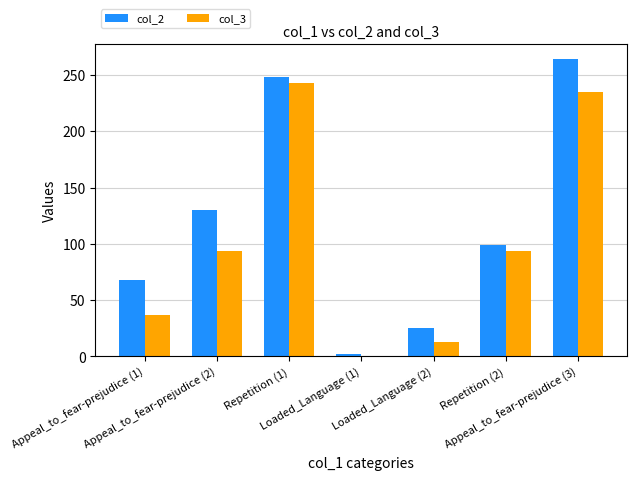

Which series has the largest total across all categories?

col_2